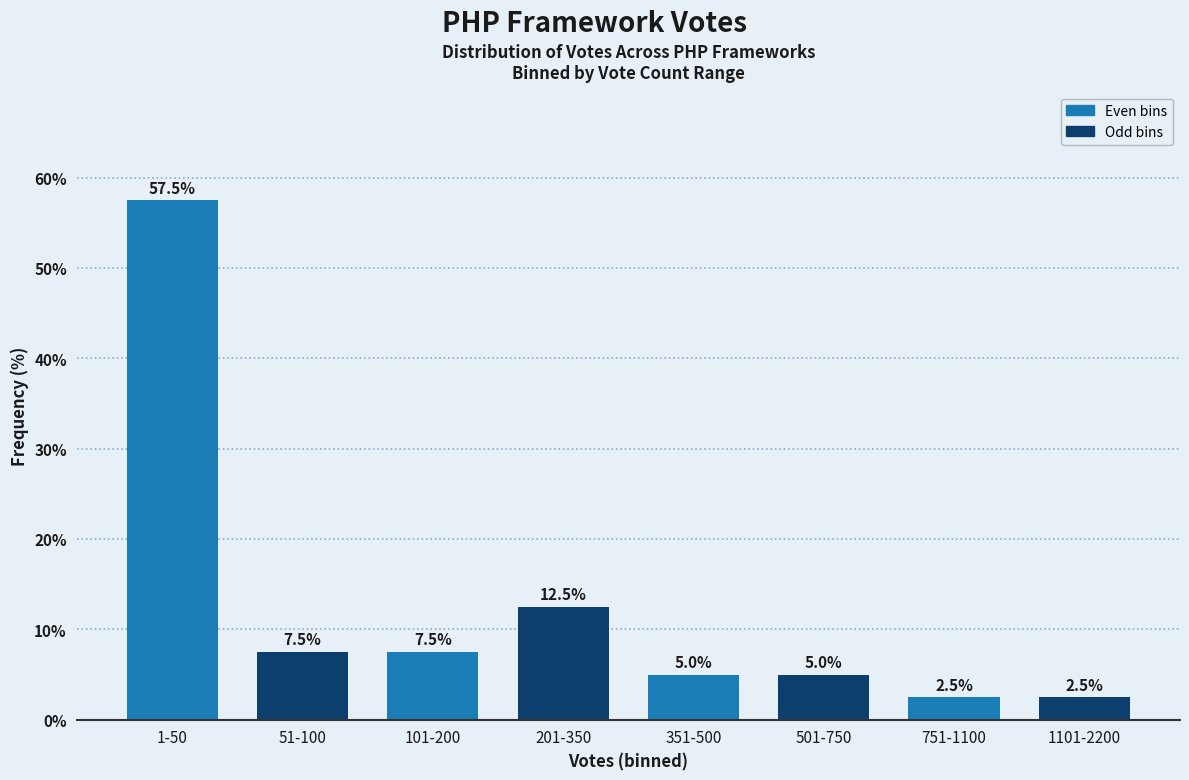

Reading left to right, transcribe all the data shown in this chart.

1-50=57.5	51-100=7.5	101-200=7.5	201-350=12.5	351-500=5.0	501-750=5.0	751-1100=2.5	1101-2200=2.5